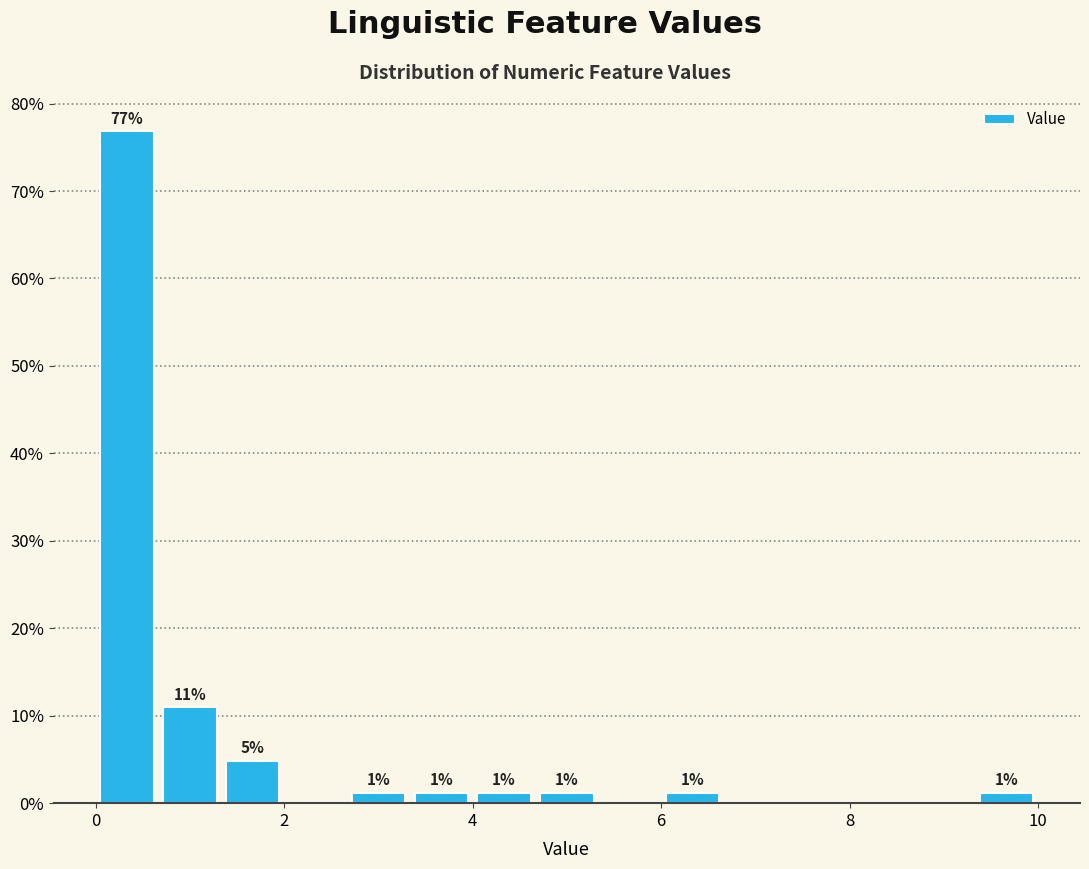

Around what value on the x-axis is the tallest bar? Give the approximate position of its centre, as read against the axis.

0.4